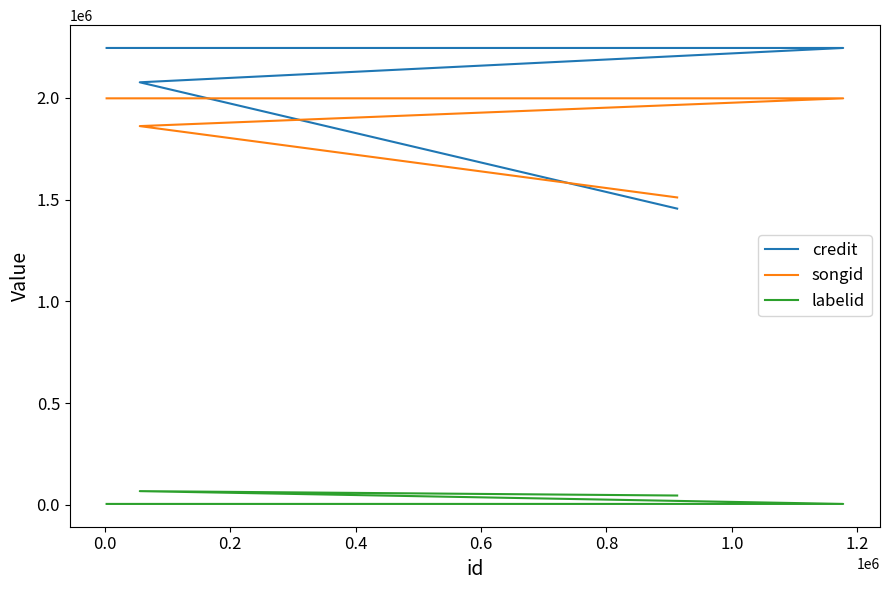

What are all the series names shown in the legend?

credit, songid, labelid